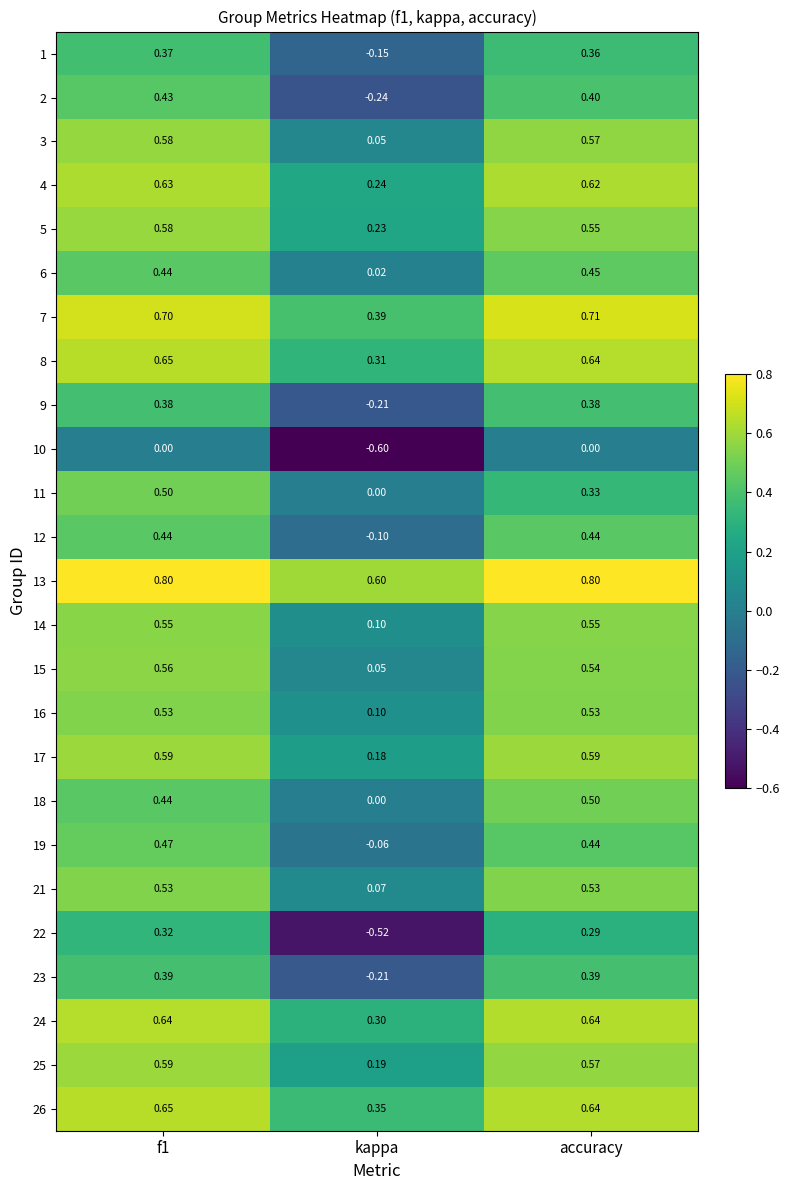

Is the value of 25 at kappa greater than the value of 6 at f1?

No